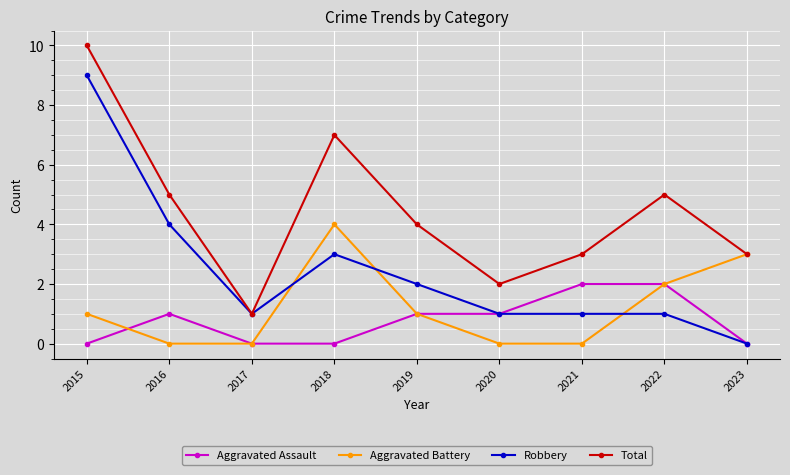

How many values in the Total series are below 4?

4